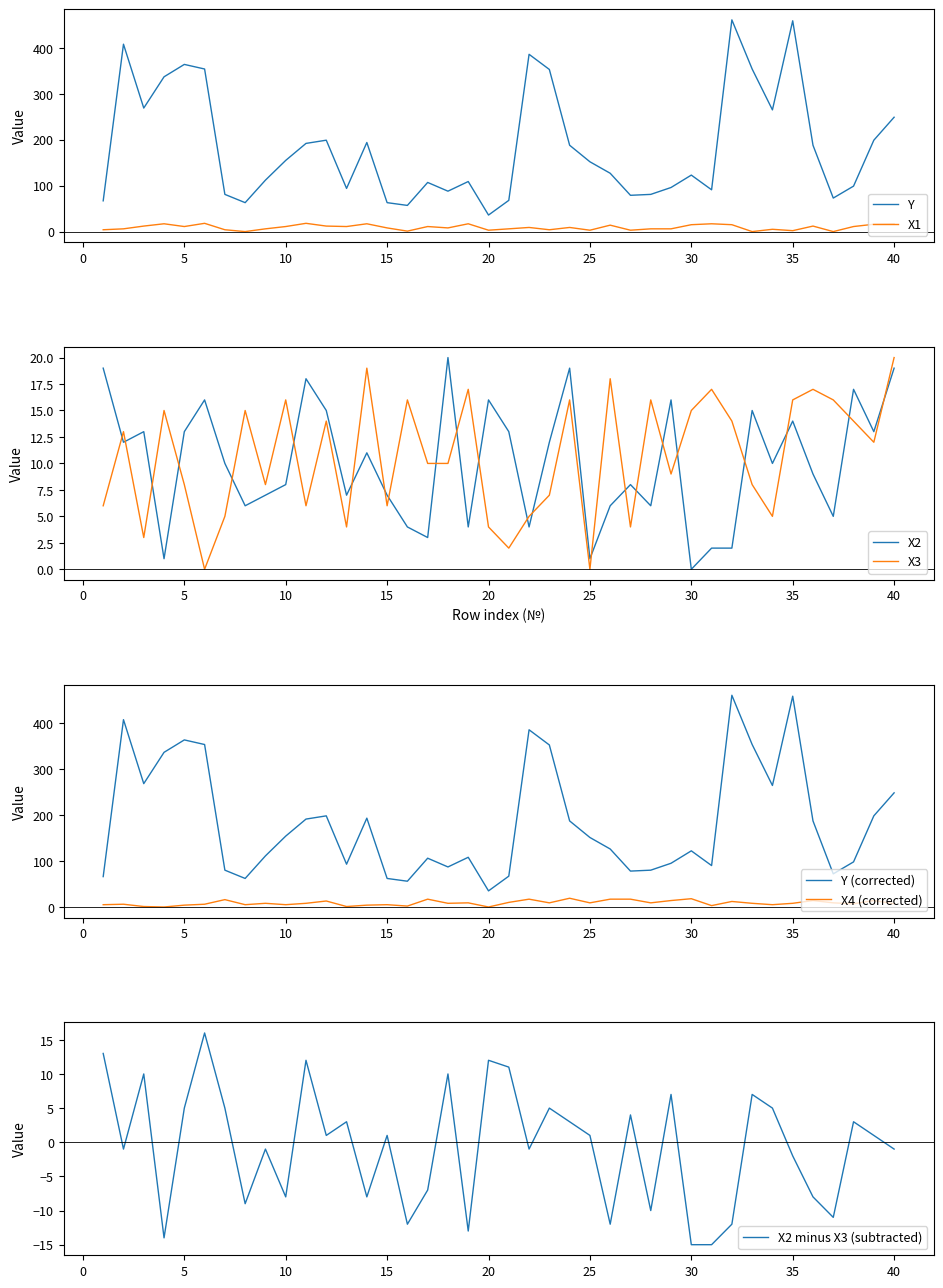

Where is the first local maximum for X3?

2